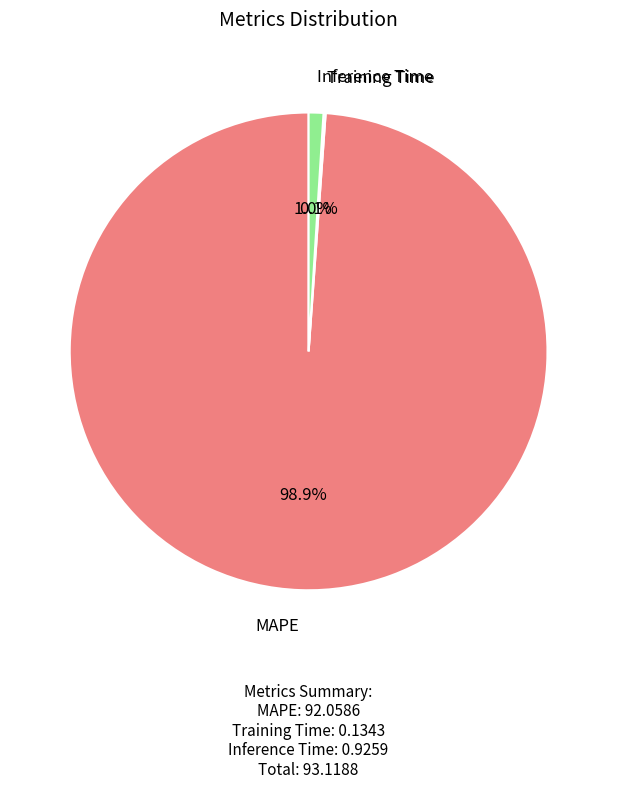

Is there a majority slice in this chart?

Yes